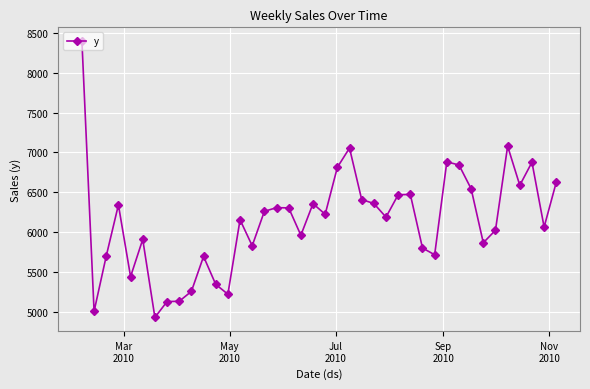

What is the difference between the second highest and minimum values?

2143.0